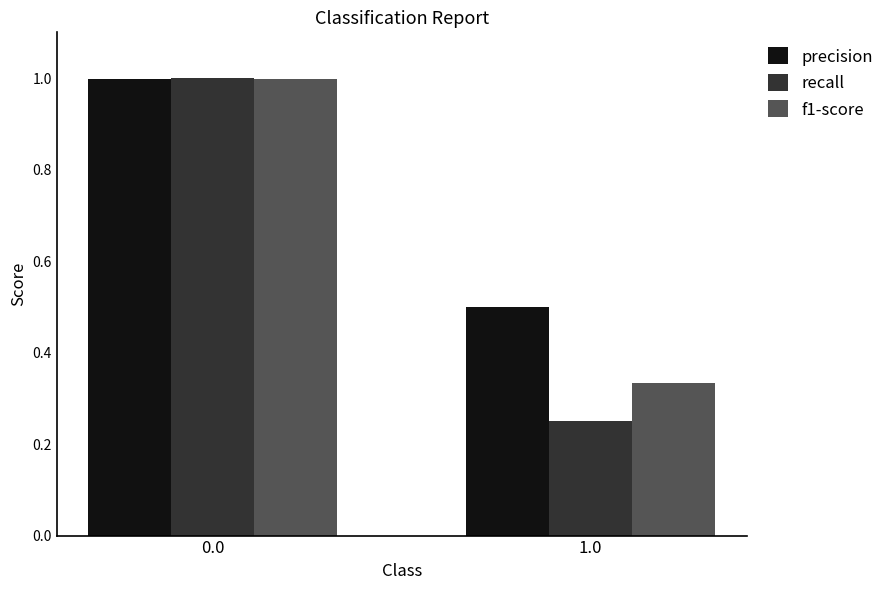

What is the sum of all precision values?

1.5